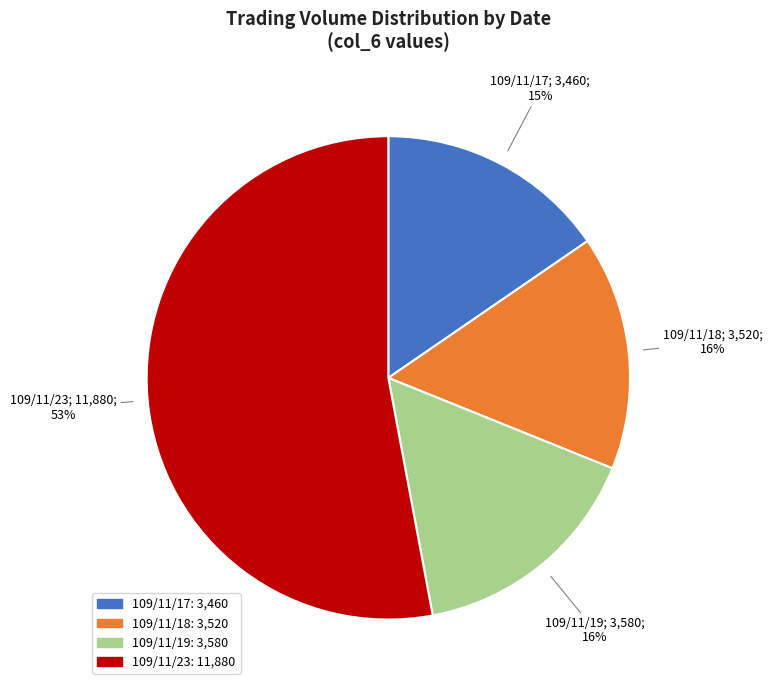

To the nearest percent, what is the average slice percentage?

25%